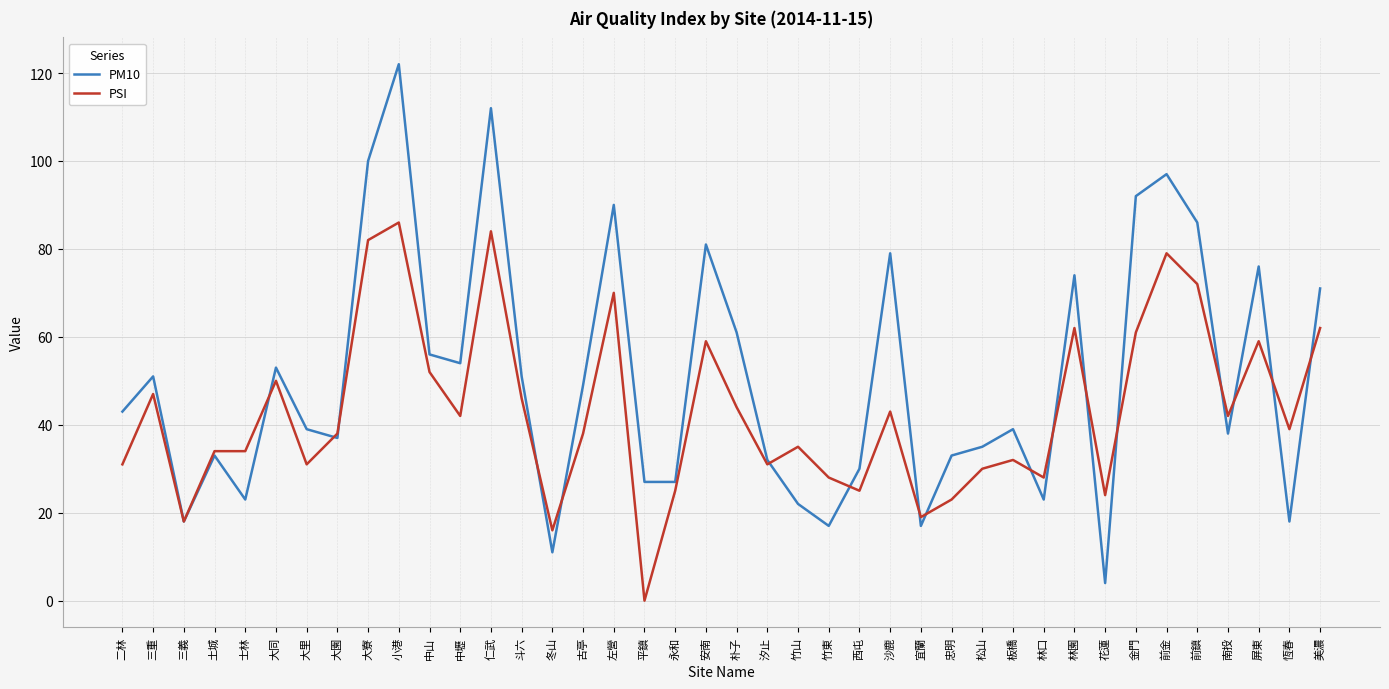

What position from the left is 三義?

3